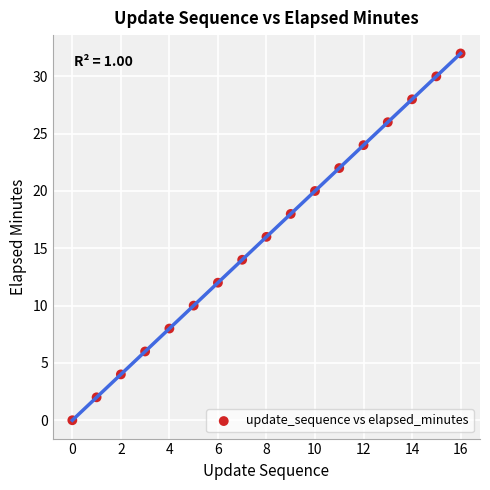

What is the range of Y values (max minus min)?

32